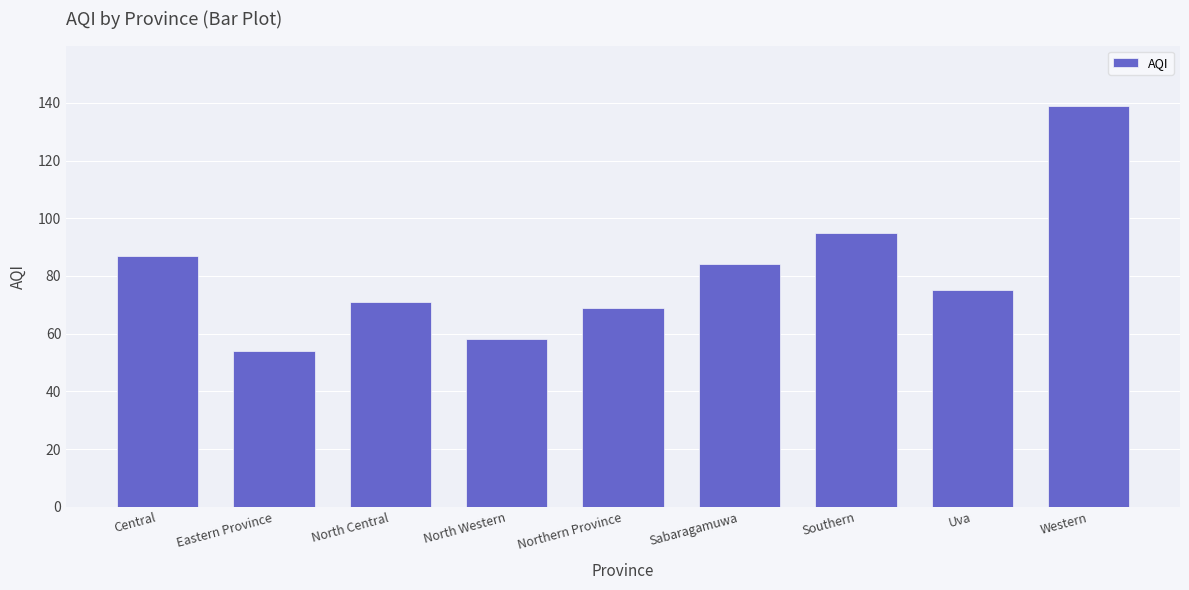

Where does the data first go above 75?

Central